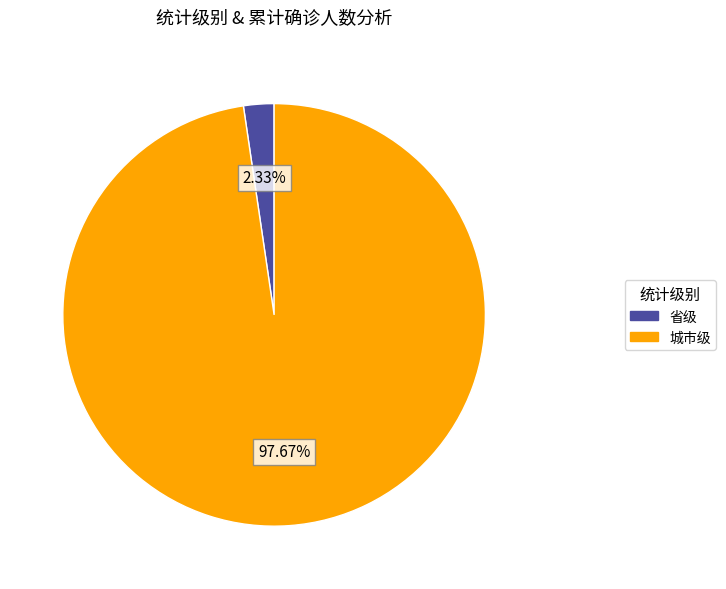

Does any single category account for the majority?

Yes